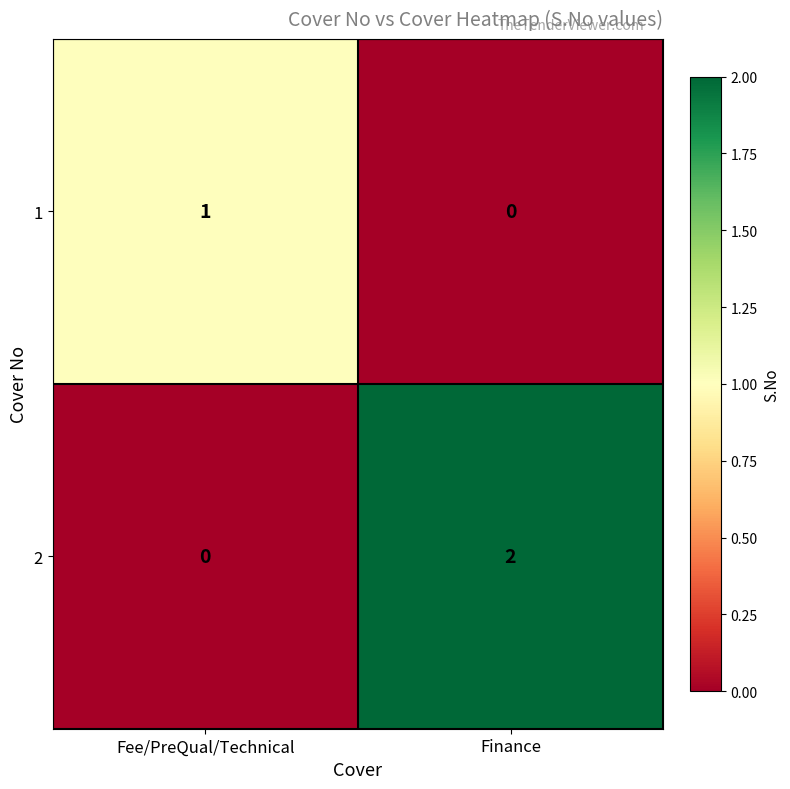

The 2 series shows 2 at Finance. True or false?

True